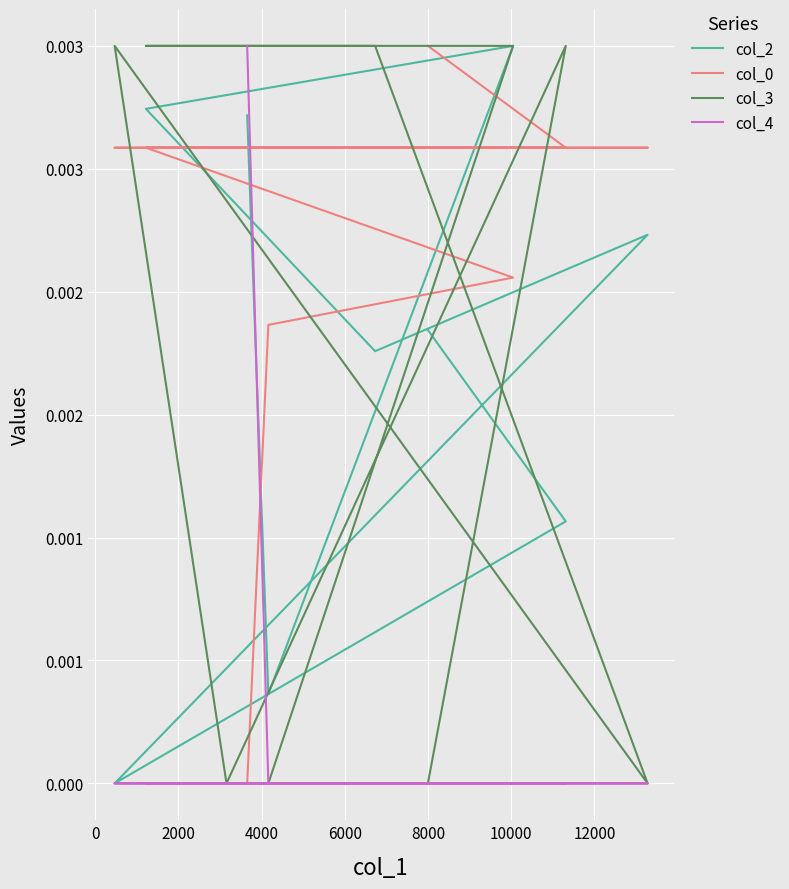

The value of col_4 at 4000 is -0.0. True or false?

False